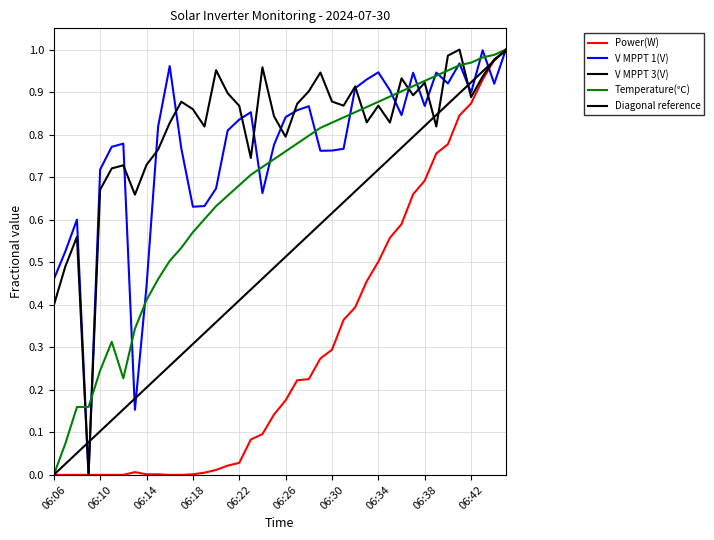

Reading right to left, extract all data points from this chart.

Power(W): 1.0	1.0	0.9	0.9	0.8	0.8	0.8	0.7	0.7	0.6	0.6	0.5	0.5	0.4	0.4	0.3	0.3	0.2	0.2	0.2	0.1	0.1	0.1	0.0	0.0	0.0	0.0	0.0	0.0	0.0	0.0	0.0	0.0	0.0	0.0	0.0	0.0	0.0	0.0	0.0
V MPPT 1(V): 1.0	0.9	1.0	0.9	1.0	0.9	0.9	0.9	0.9	0.8	0.9	0.9	0.9	0.9	0.8	0.8	0.8	0.9	0.9	0.8	0.8	0.7	0.9	0.8	0.8	0.7	0.6	0.6	0.8	1.0	0.8	0.4	0.2	0.8	0.8	0.7	0.0	0.6	0.5	0.5
V MPPT 3(V): 1.0	1.0	0.9	0.9	1.0	1.0	0.8	0.9	0.9	0.9	0.8	0.9	0.8	0.9	0.9	0.9	0.9	0.9	0.9	0.8	0.8	1.0	0.7	0.9	0.9	1.0	0.8	0.9	0.9	0.8	0.8	0.7	0.7	0.7	0.7	0.7	0.0	0.6	0.5	0.4
Temperature(℃): 1.0	1.0	1.0	1.0	1.0	1.0	0.9	0.9	0.9	0.9	0.9	0.9	0.9	0.9	0.8	0.8	0.8	0.8	0.8	0.8	0.7	0.7	0.7	0.7	0.7	0.6	0.6	0.6	0.5	0.5	0.5	0.4	0.3	0.2	0.3	0.2	0.2	0.2	0.1	0.0